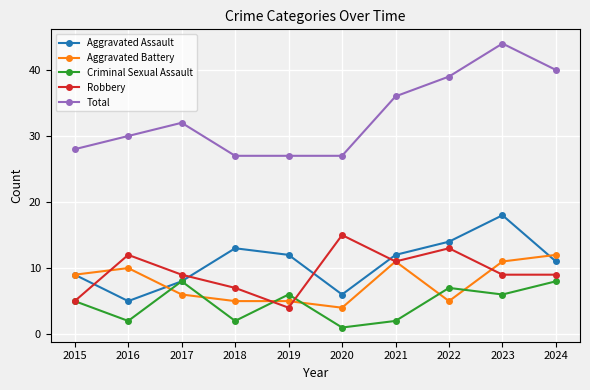

True or false: Aggravated Battery and Aggravated Assault intersect in this chart.

True